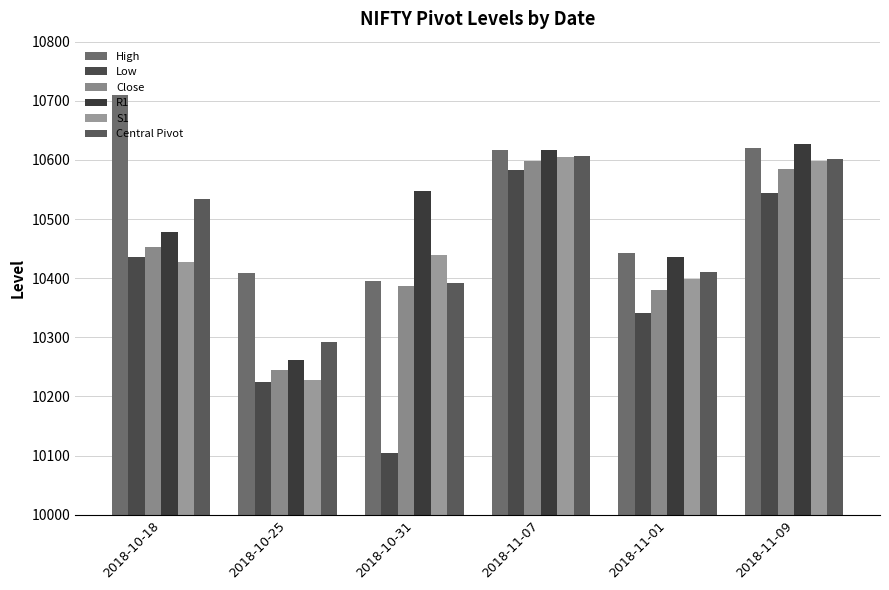

Is it true that S1 equals 10604.7 at 2018-11-07?

True